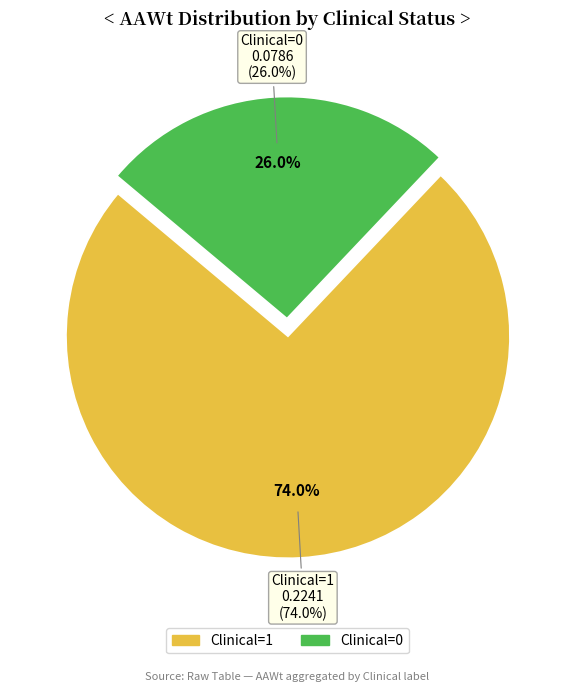

What is the largest slice in the pie chart?

1